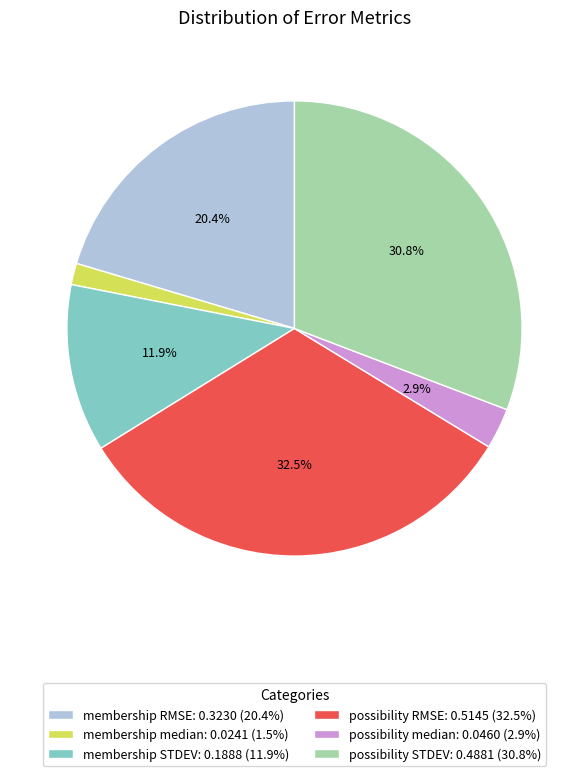

How many slices are in this pie chart?

6